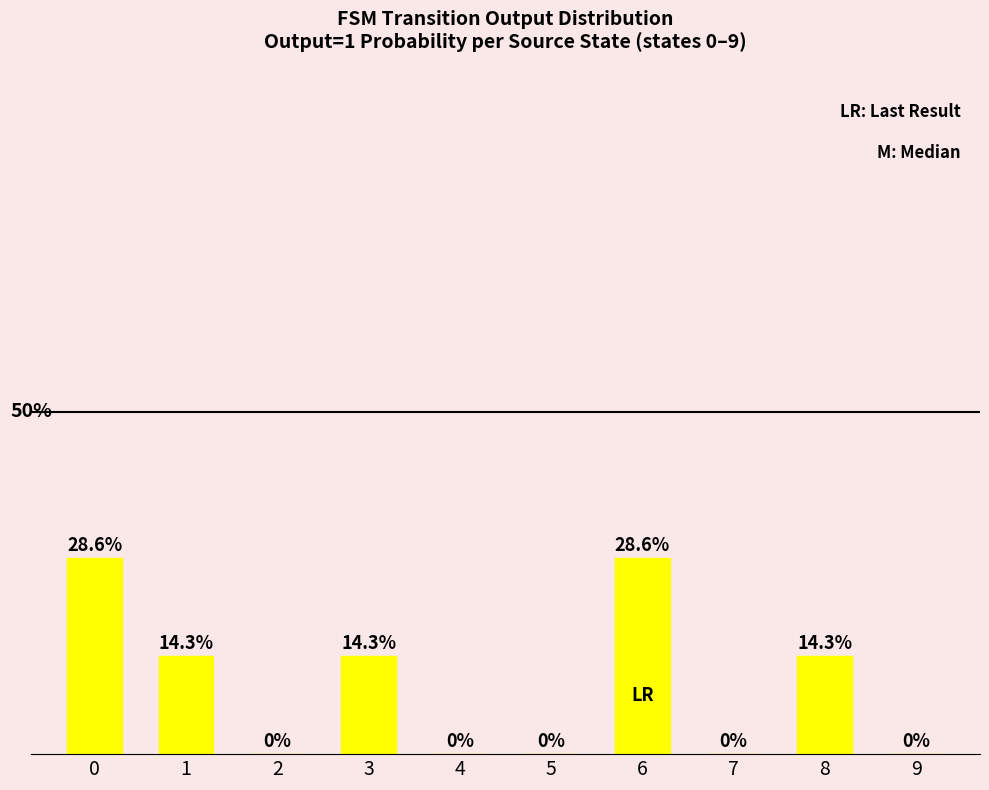

Reading left to right, extract all data points from this chart.

28.6	14.3	0.0	14.3	0.0	0.0	28.6	0.0	14.3	0.0